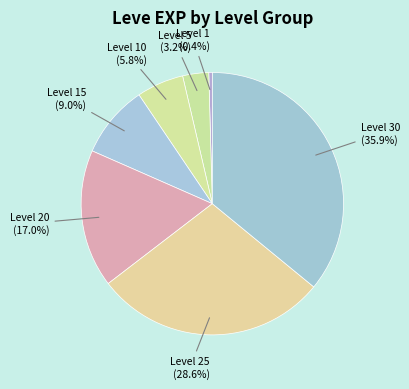

To the nearest percent, what percentage of the pie is Level 30?

36%